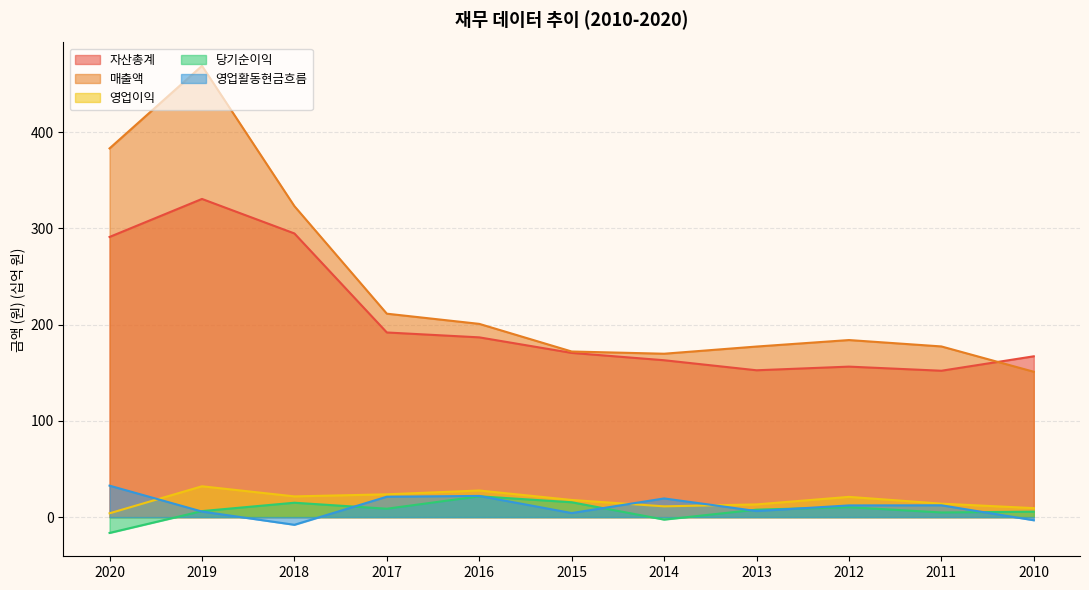

Rank the series by their maximum value, from highest to lowest.

매출액, 자산총계, 영업활동현금흐름, 영업이익, 당기순이익